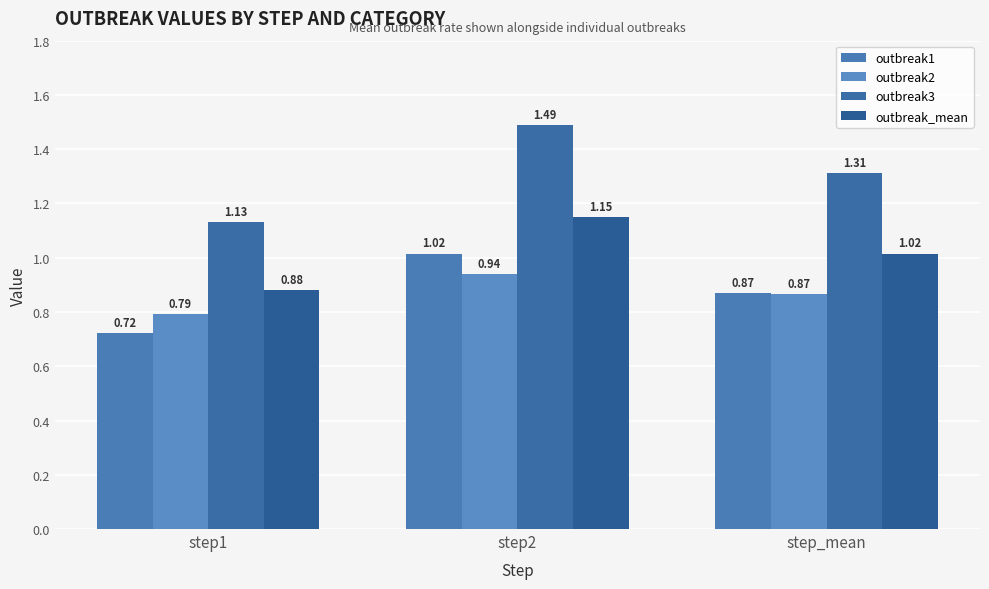

List the labels in order of outbreak_mean value, smallest first.

step1, step_mean, step2